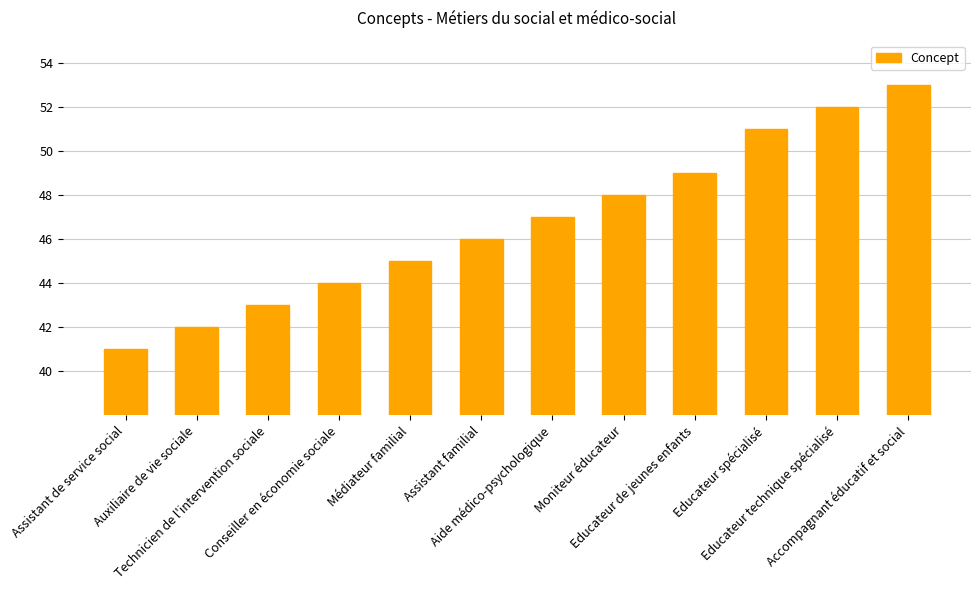

Which category has the highest value across all series?

Accompagnant éducatif et social